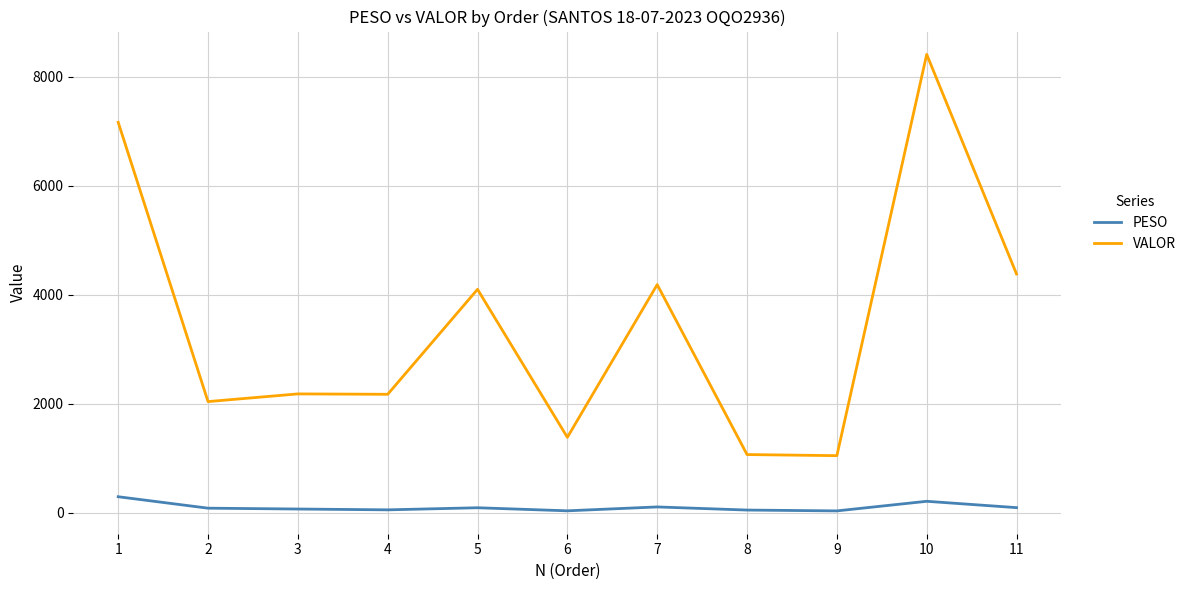

What is the difference between the VALOR values at 10 and 3?

6229.6